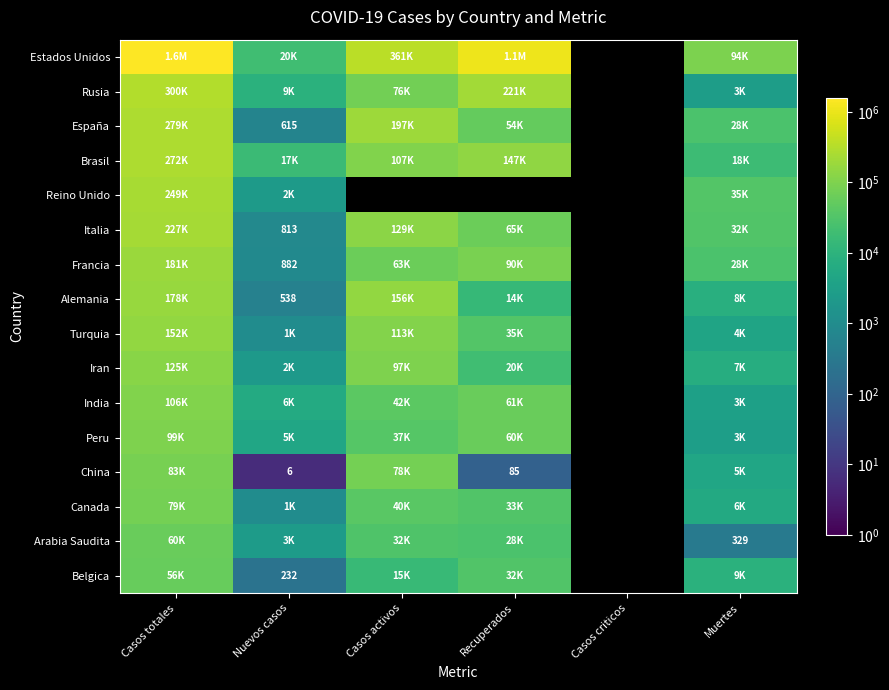

What value does the Arabia Saudita series have at Casos activos?

31634.0